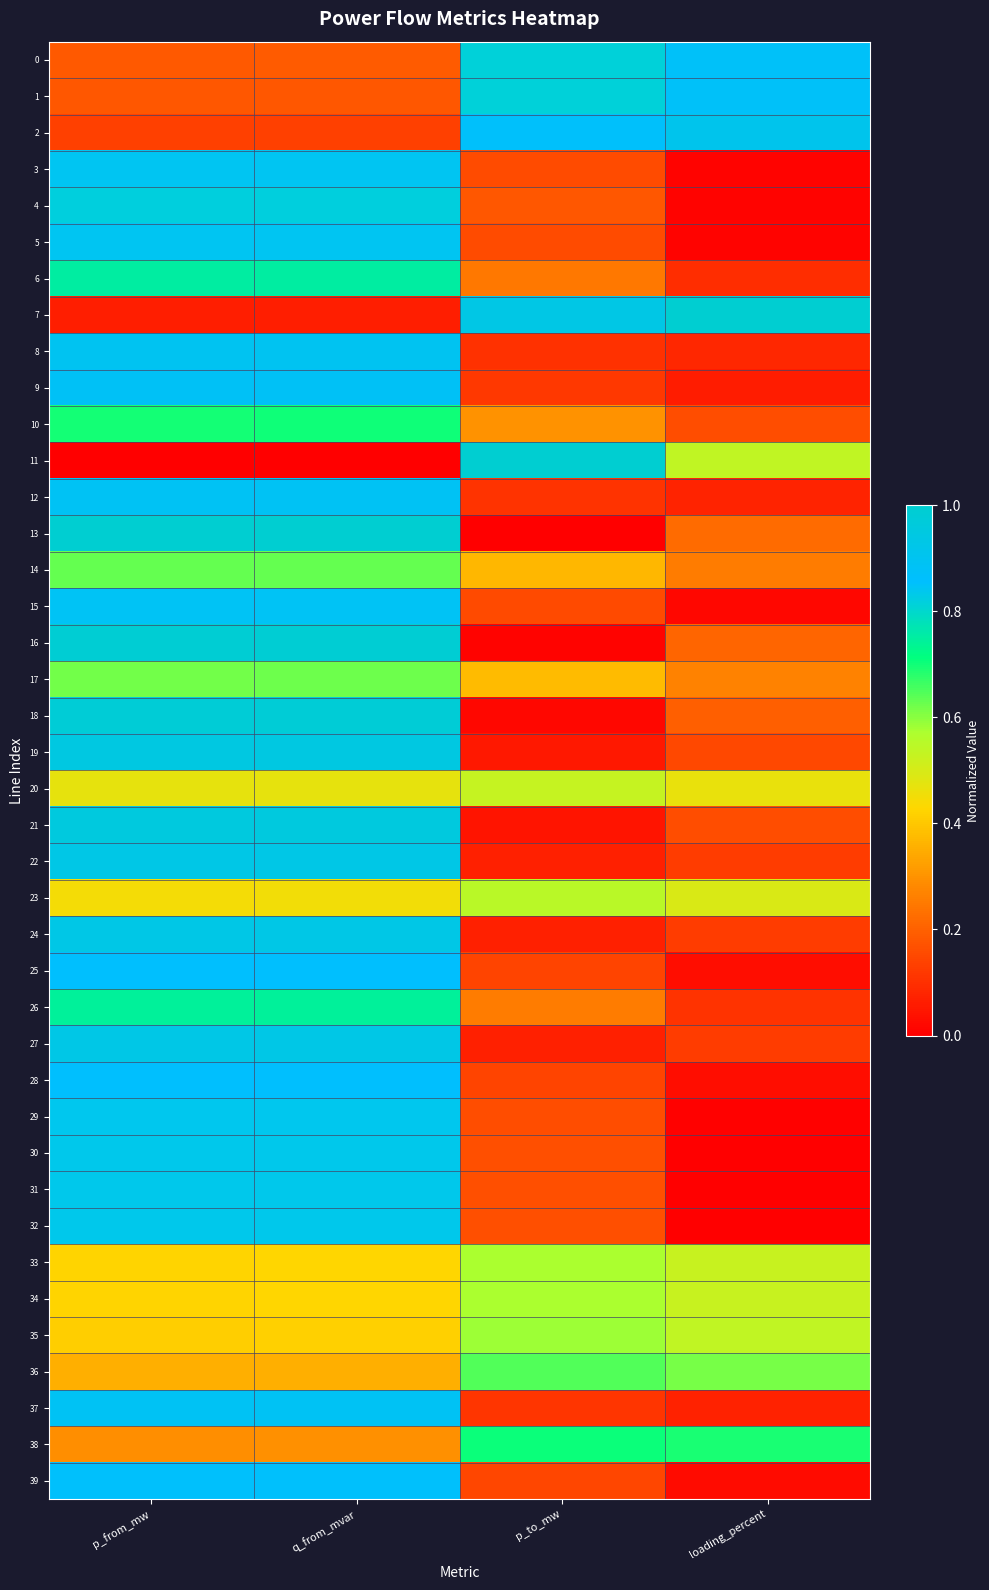

What is the total value across all series at q_from_mvar?

27.3